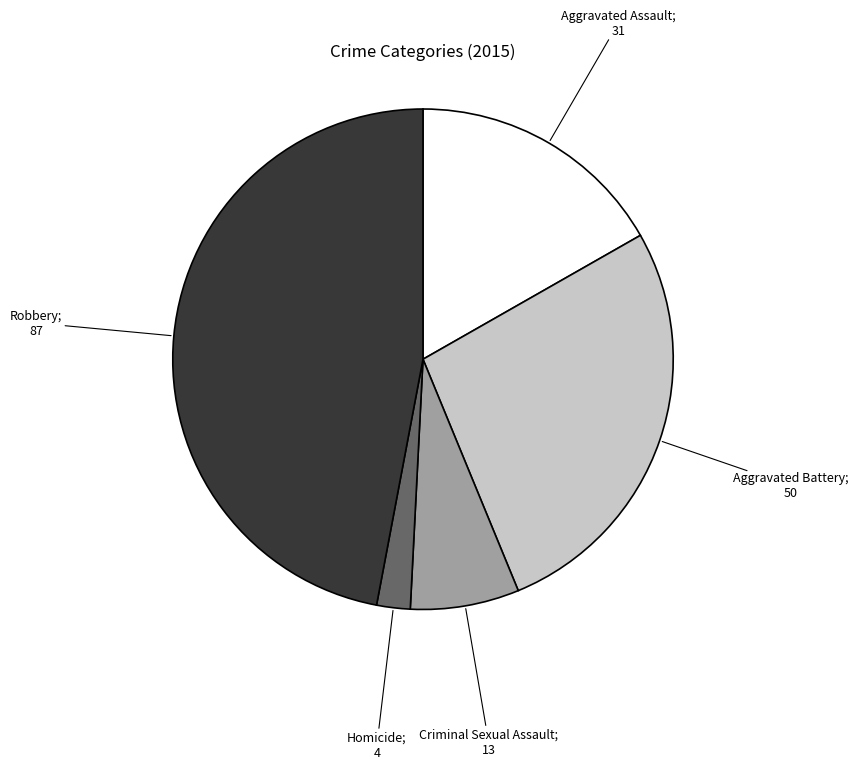

Is there any slice that represents more than half of the pie?

No